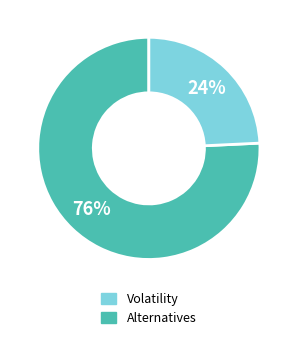

Does any single category account for the majority?

Yes